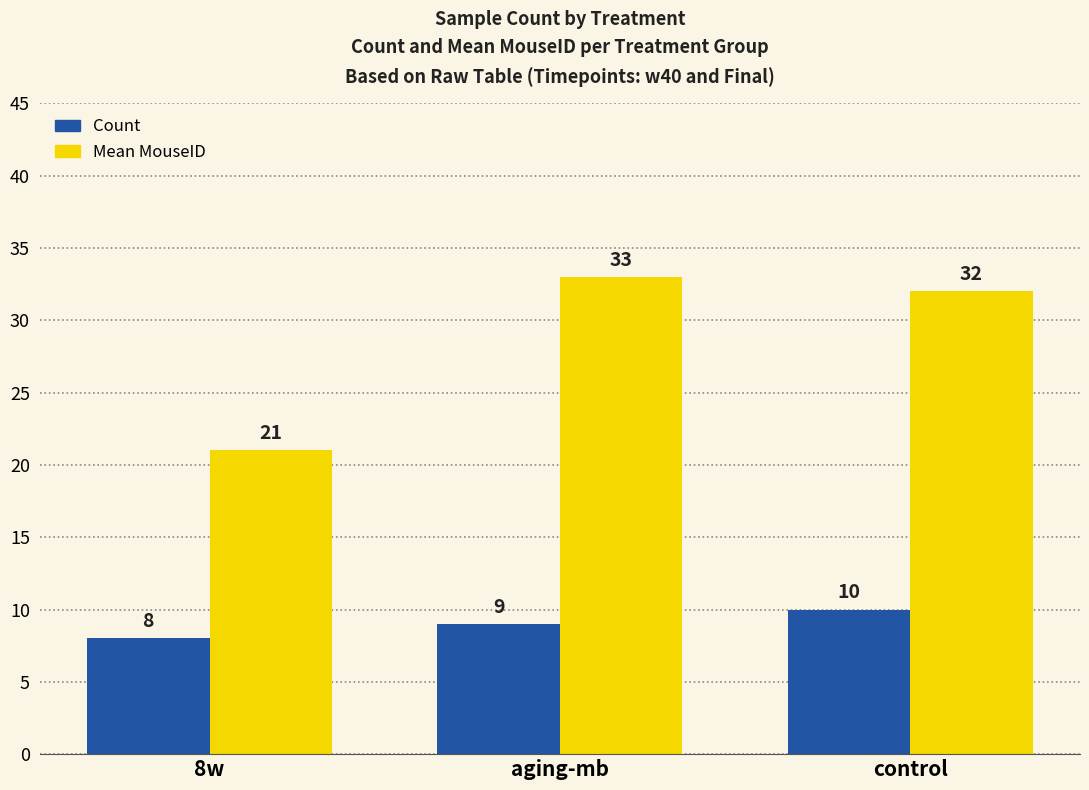

How many bars are there in each group?

2